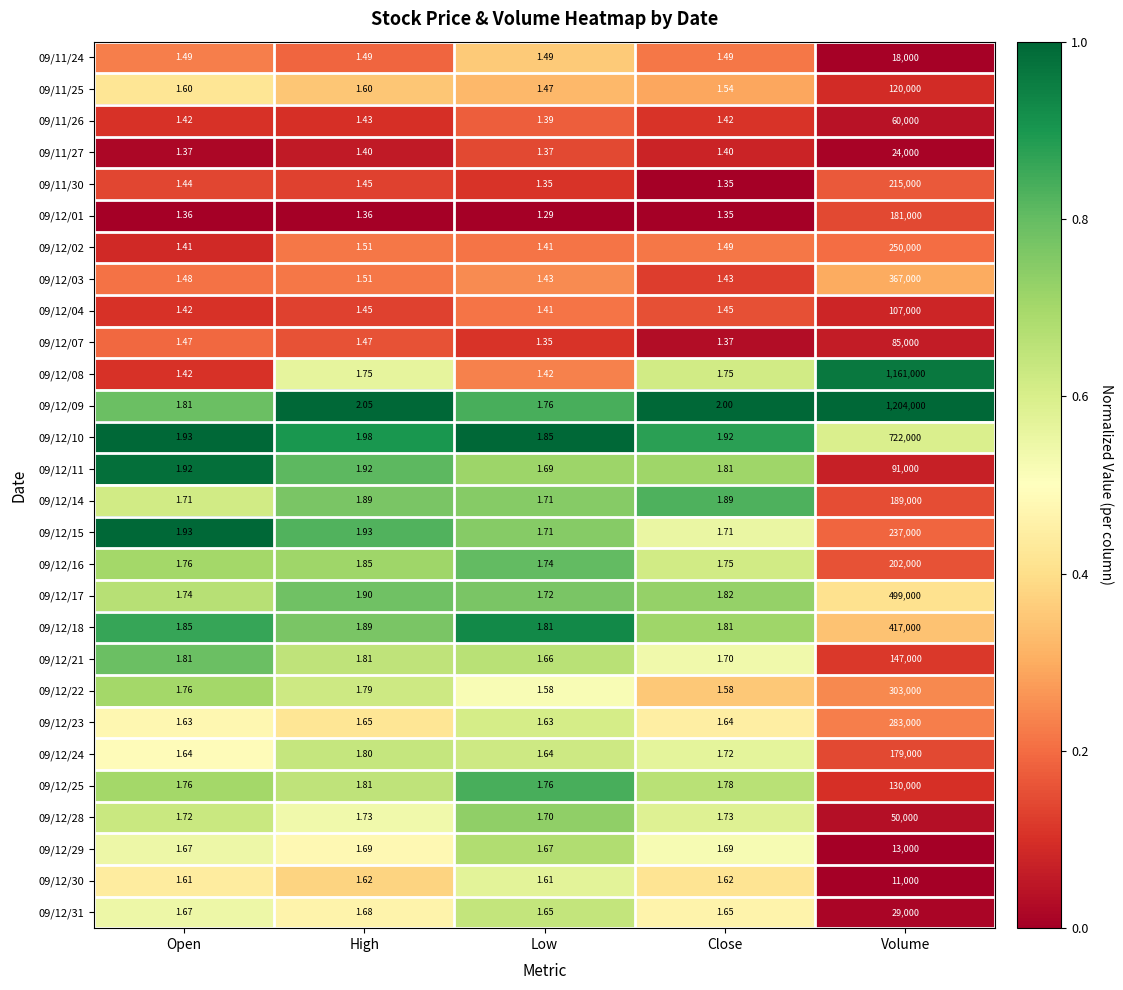

At which label does 09/12/22 reach its peak?

Volume